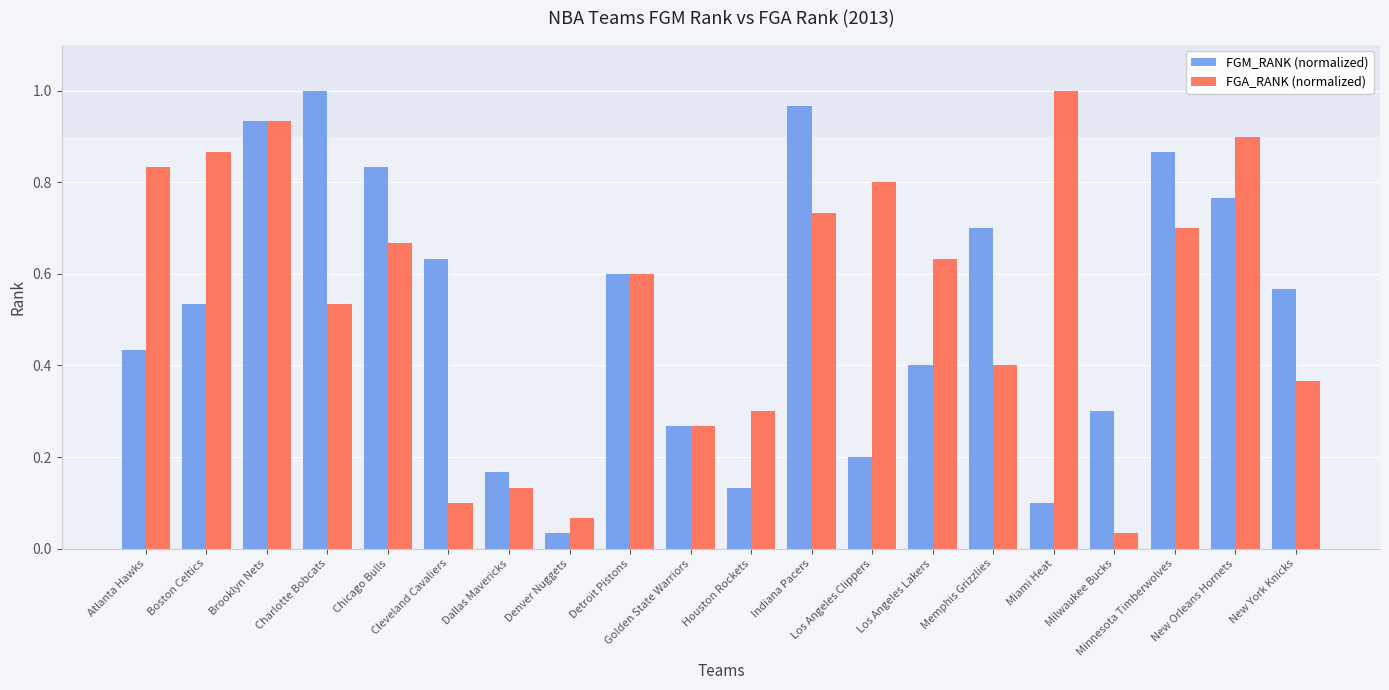

What is the sum of all FGM_RANK (normalized) values?

10.4